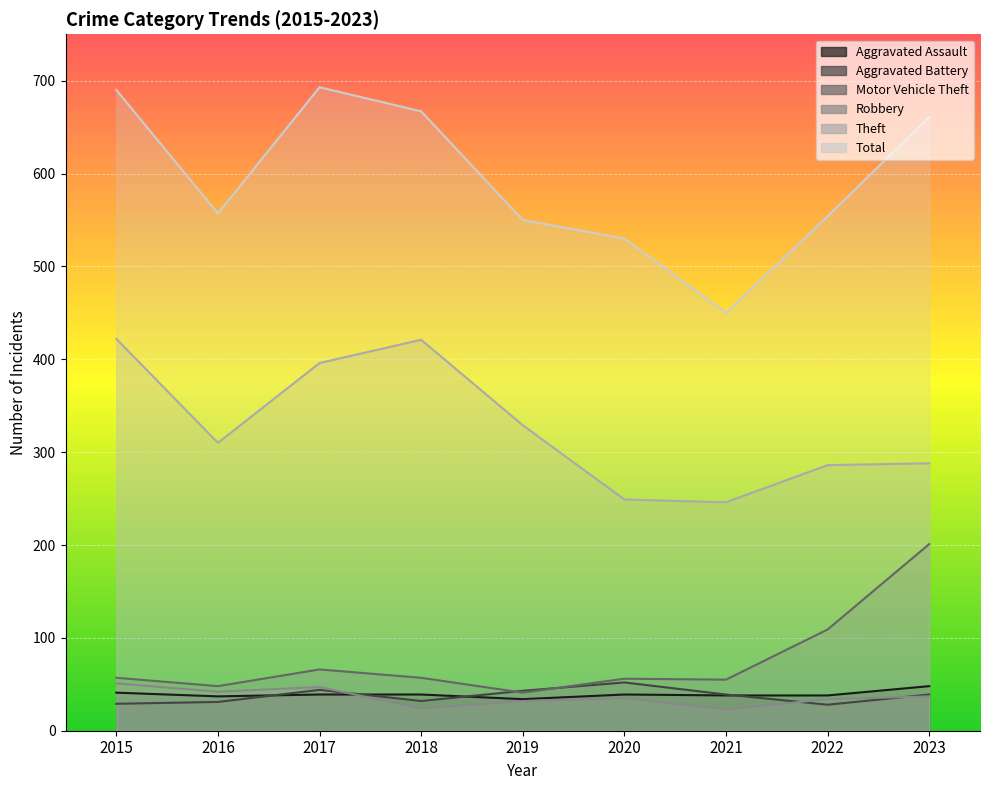

How many times do Aggravated Assault and Robbery cross each other?

1